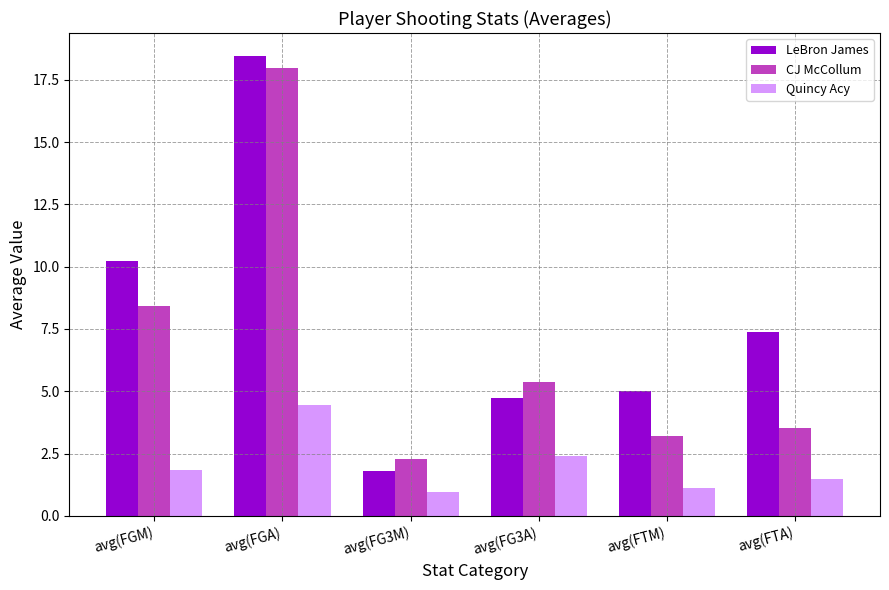

What are all the series names shown in the legend?

LeBron James, CJ McCollum, Quincy Acy